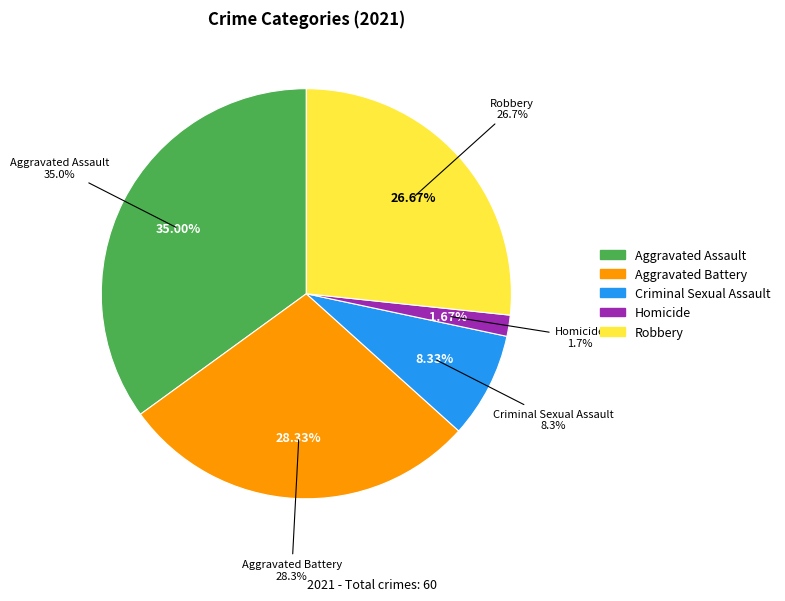

To the nearest percent, what is the difference between the Aggravated Assault and Aggravated Battery slice percentages?

7%